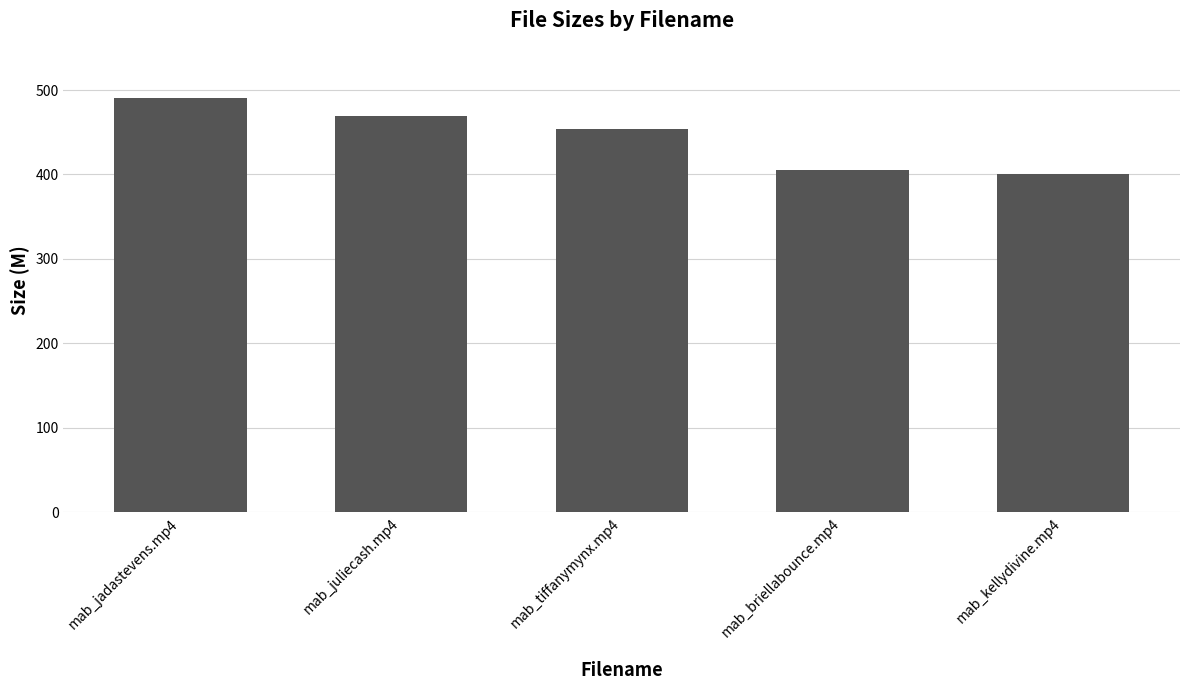

List the labels in order of value, largest first.

mab_jadastevens.mp4, mab_juliecash.mp4, mab_tiffanymynx.mp4, mab_briellabounce.mp4, mab_kellydivine.mp4